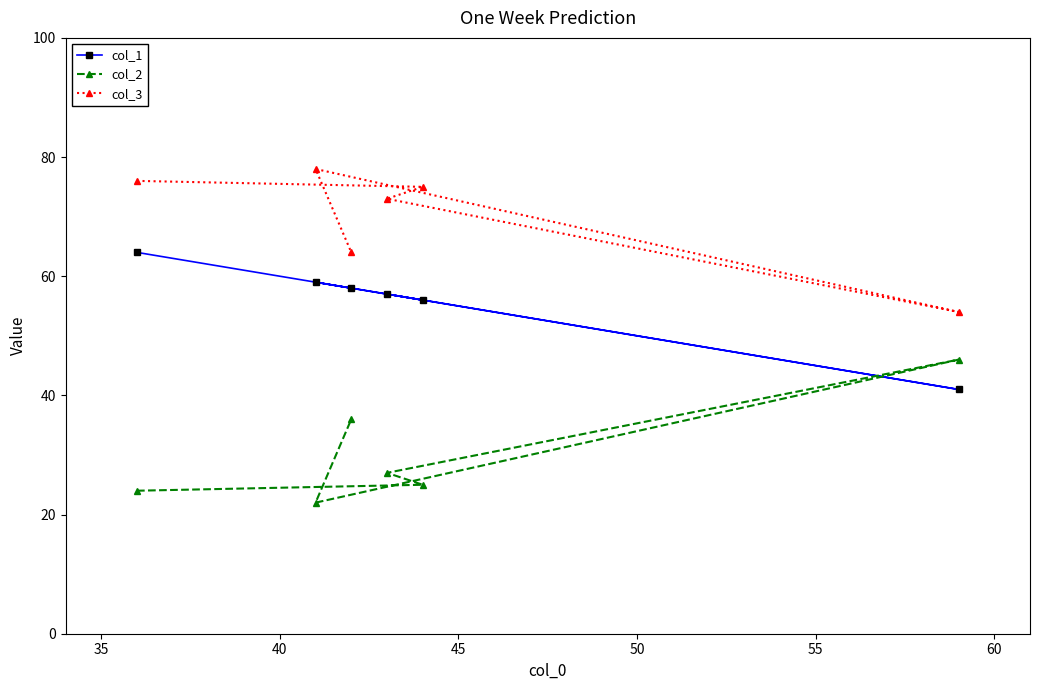

How many interior local peaks does the col_3 series have?

1